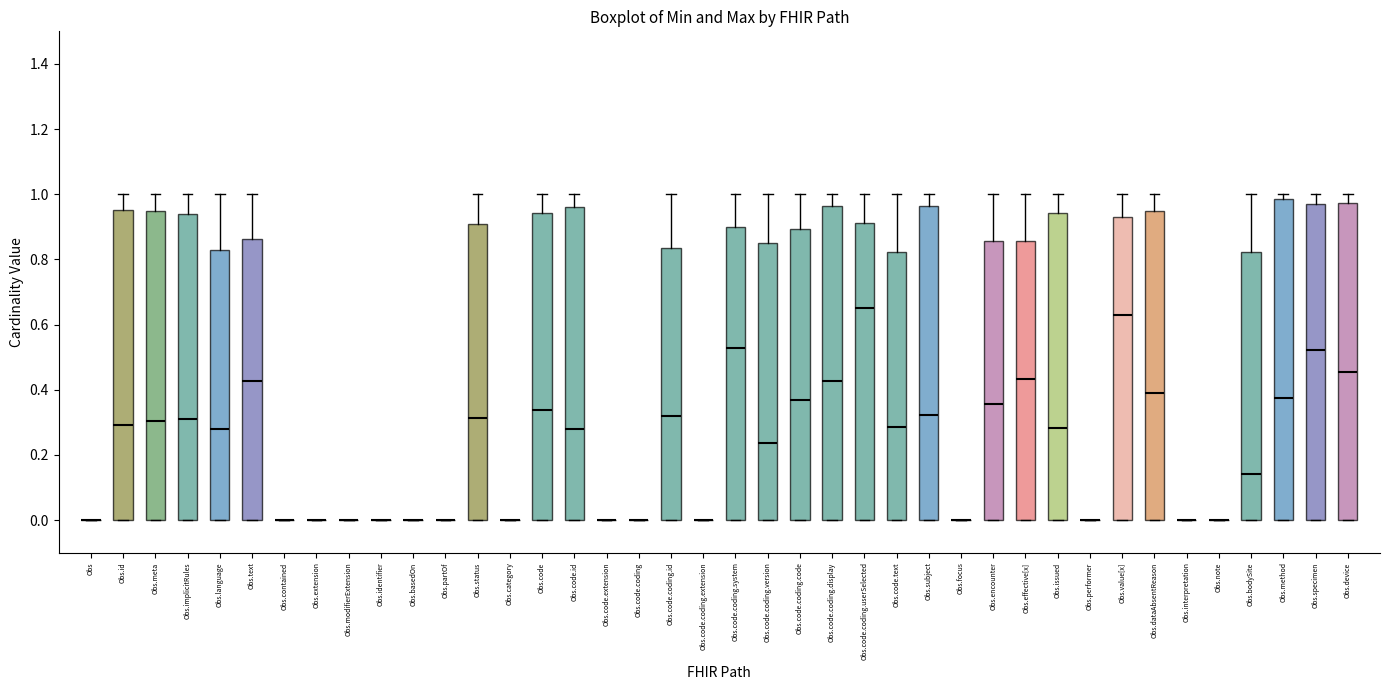

Reading left to right, read every box against the y-axis: the position of its median line, the range the box covers, and the ends of its whiskers. The values are not printed on the chart, so give them approximately, as read against the axis.

Obs: box collapsed to a line at 0.00, whiskers 0.00 to 0.00
Obs.id: median 0.30, box 0.00 to 0.96, whiskers 0.00 to 1.00
Obs.meta: median 0.30, box 0.00 to 0.94, whiskers 0.00 to 1.00
Obs.implicitRules: median 0.32, box 0.00 to 0.94, whiskers 0.00 to 1.00
Obs.language: median 0.28, box 0.00 to 0.82, whiskers 0.00 to 1.00
Obs.text: median 0.42, box 0.00 to 0.86, whiskers 0.00 to 1.00
Obs.contained: box collapsed to a line at 0.00, whiskers 0.00 to 0.00
Obs.extension: box collapsed to a line at 0.00, whiskers 0.00 to 0.00
Obs.modifierExtension: box collapsed to a line at 0.00, whiskers 0.00 to 0.00
Obs.identifier: box collapsed to a line at 0.00, whiskers 0.00 to 0.00
Obs.basedOn: box collapsed to a line at 0.00, whiskers 0.00 to 0.00
Obs.partOf: box collapsed to a line at 0.00, whiskers 0.00 to 0.00
Obs.status: median 0.32, box 0.00 to 0.90, whiskers 0.00 to 1.00
Obs.category: box collapsed to a line at 0.00, whiskers 0.00 to 0.00
Obs.code: median 0.34, box 0.00 to 0.94, whiskers 0.00 to 1.00
Obs.code.id: median 0.28, box 0.00 to 0.96, whiskers 0.00 to 1.00
Obs.code.extension: box collapsed to a line at 0.00, whiskers 0.00 to 0.00
Obs.code.coding: box collapsed to a line at 0.00, whiskers 0.00 to 0.00
Obs.code.coding.id: median 0.32, box 0.00 to 0.84, whiskers 0.00 to 1.00
Obs.code.coding.extension: box collapsed to a line at 0.00, whiskers 0.00 to 0.00
Obs.code.coding.system: median 0.52, box 0.00 to 0.90, whiskers 0.00 to 1.00
Obs.code.coding.version: median 0.24, box 0.00 to 0.84, whiskers 0.00 to 1.00
Obs.code.coding.code: median 0.36, box 0.00 to 0.90, whiskers 0.00 to 1.00
Obs.code.coding.display: median 0.42, box 0.00 to 0.96, whiskers 0.00 to 1.00
Obs.code.coding.userSelected: median 0.64, box 0.00 to 0.92, whiskers 0.00 to 1.00
Obs.code.text: median 0.28, box 0.00 to 0.82, whiskers 0.00 to 1.00
Obs.subject: median 0.32, box 0.00 to 0.96, whiskers 0.00 to 1.00
Obs.focus: box collapsed to a line at 0.00, whiskers 0.00 to 0.00
Obs.encounter: median 0.36, box 0.00 to 0.86, whiskers 0.00 to 1.00
Obs.effective[x]: median 0.44, box 0.00 to 0.86, whiskers 0.00 to 1.00
Obs.issued: median 0.28, box 0.00 to 0.94, whiskers 0.00 to 1.00
Obs.performer: box collapsed to a line at 0.00, whiskers 0.00 to 0.00
Obs.value[x]: median 0.62, box 0.00 to 0.94, whiskers 0.00 to 1.00
Obs.dataAbsentReason: median 0.38, box 0.00 to 0.96, whiskers 0.00 to 1.00
Obs.interpretation: box collapsed to a line at 0.00, whiskers 0.00 to 0.00
Obs.note: box collapsed to a line at 0.00, whiskers 0.00 to 0.00
Obs.bodySite: median 0.14, box 0.00 to 0.82, whiskers 0.00 to 1.00
Obs.method: median 0.38, box 0.00 to 0.98, whiskers 0.00 to 1.00
Obs.specimen: median 0.52, box 0.00 to 0.96, whiskers 0.00 to 1.00
Obs.device: median 0.46, box 0.00 to 0.98, whiskers 0.00 to 1.00